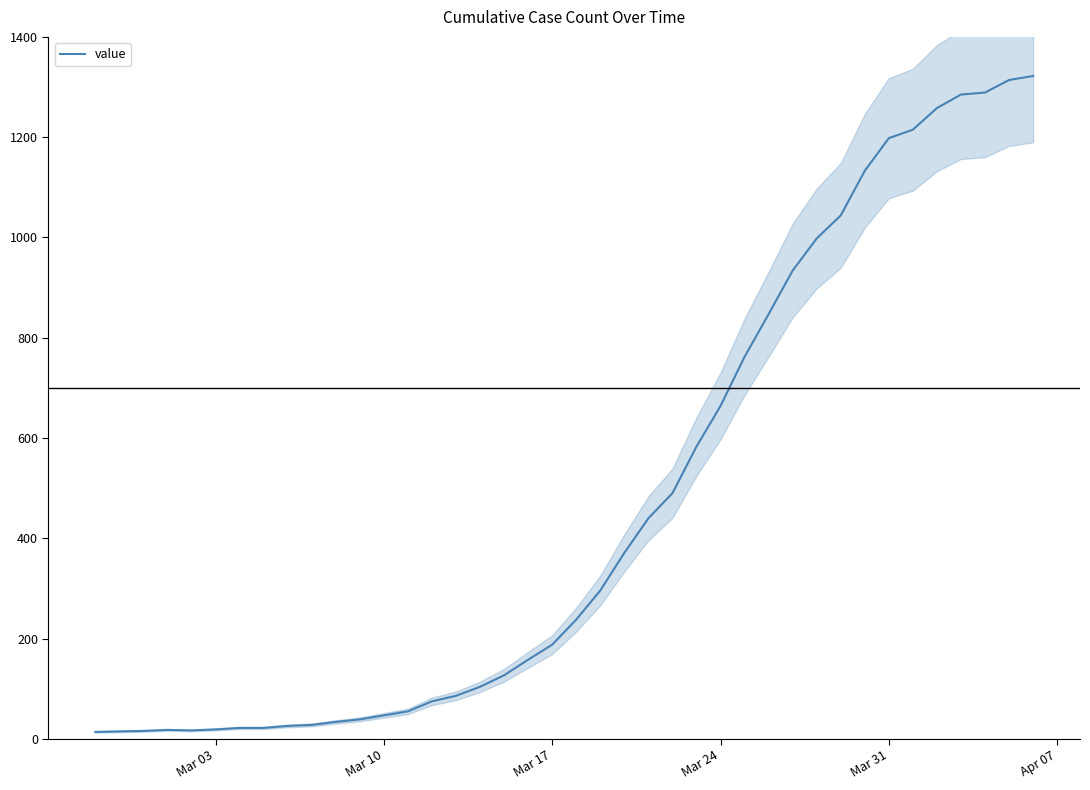

What is the smallest value displayed?

14